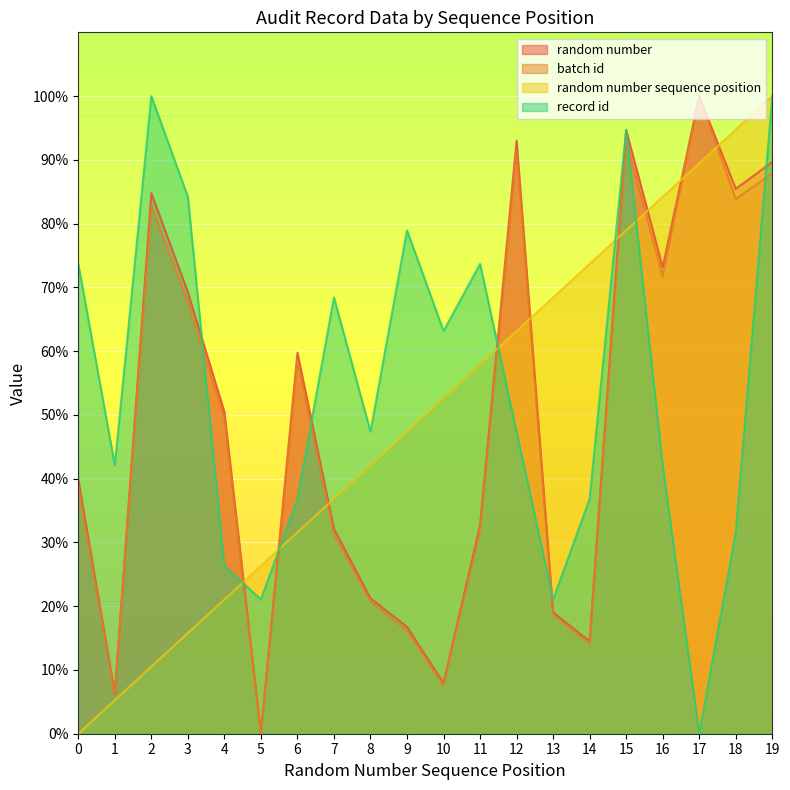

What is the total value across all series at 16?

271.2